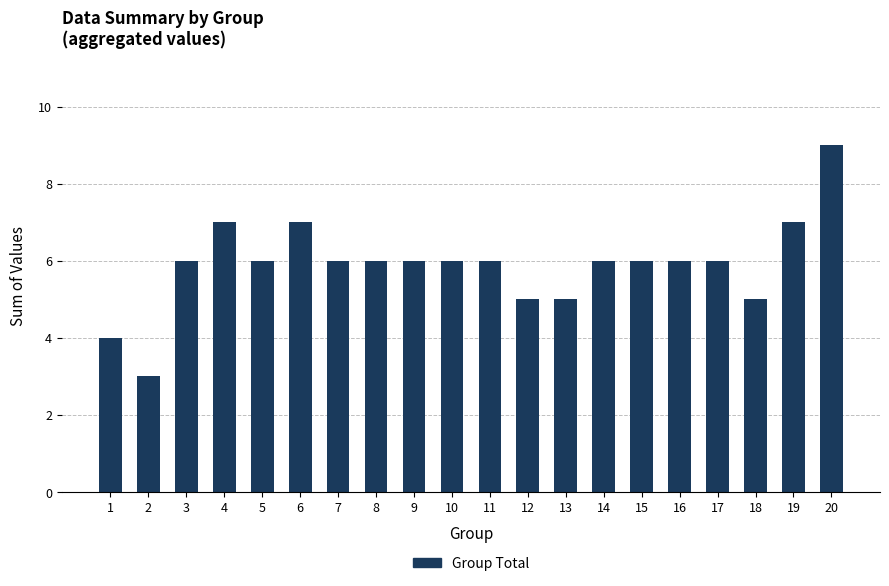

The chart shows a value of 3 at 7. True or false?

False